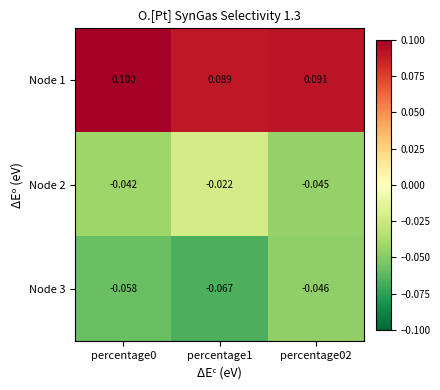

Is the value of Node 2 at percentage1 greater than the value of Node 1 at percentage1?

No